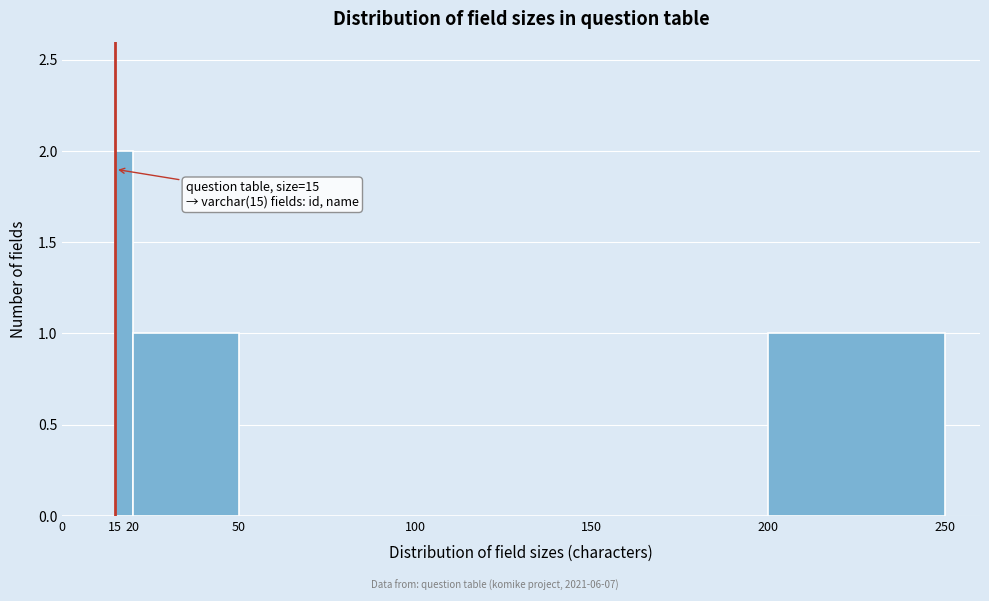

Which range on the x-axis has the tallest bar?

15 to 20